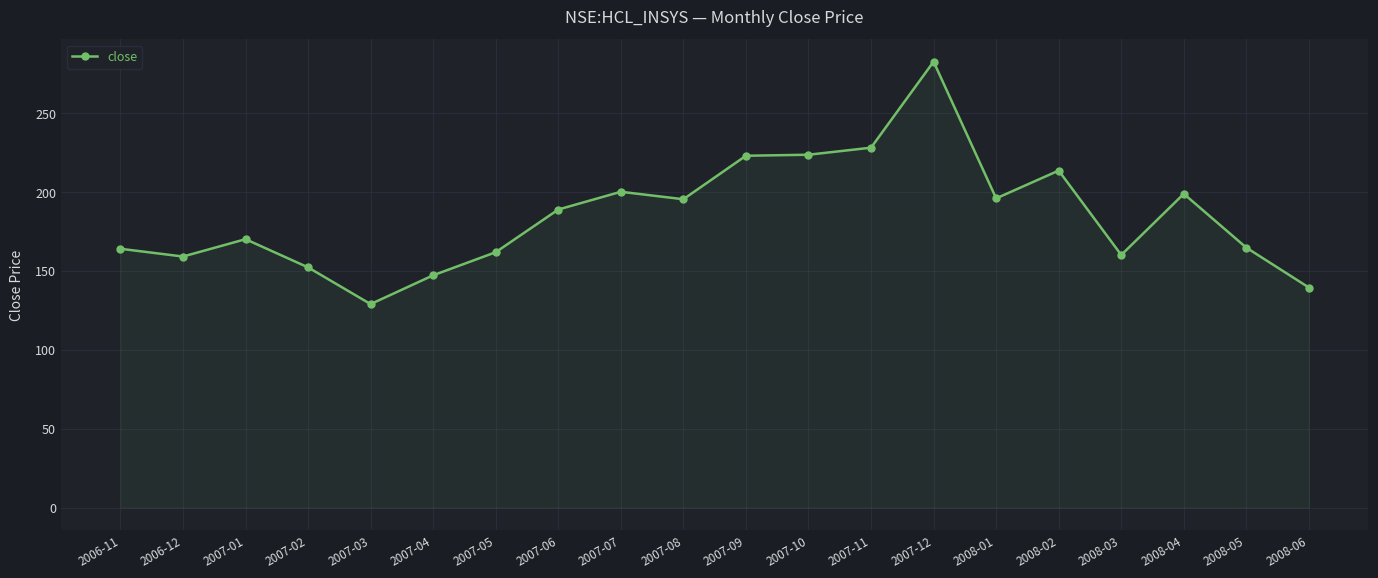

At which label does the data first exceed 189?

2007-06